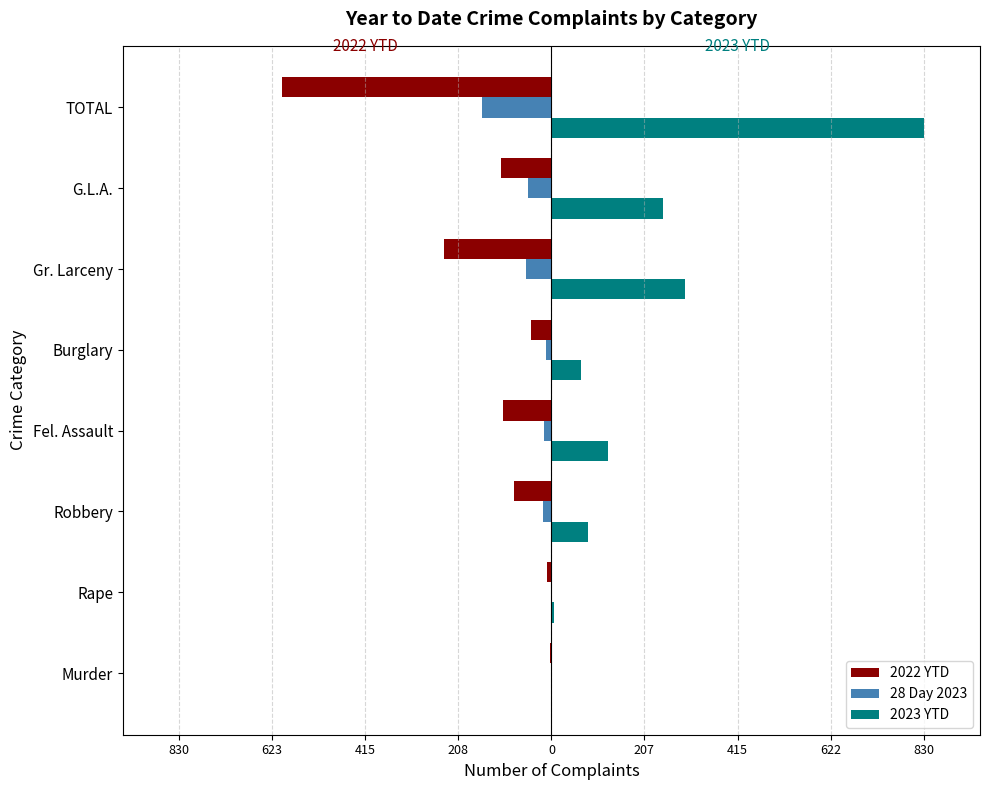

What is the value of the 2022 YTD bar at the 6th from the left?

-240